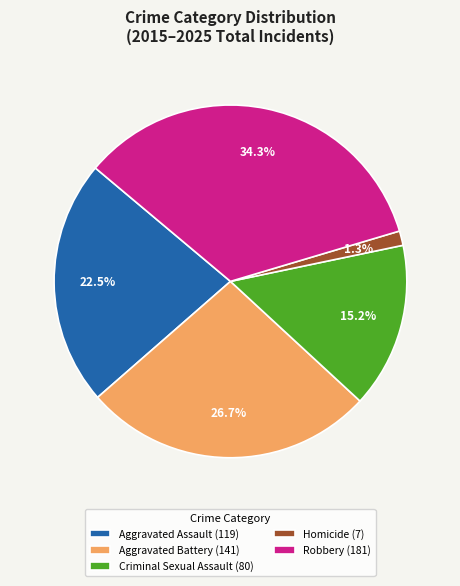

Does any single category account for the majority?

No